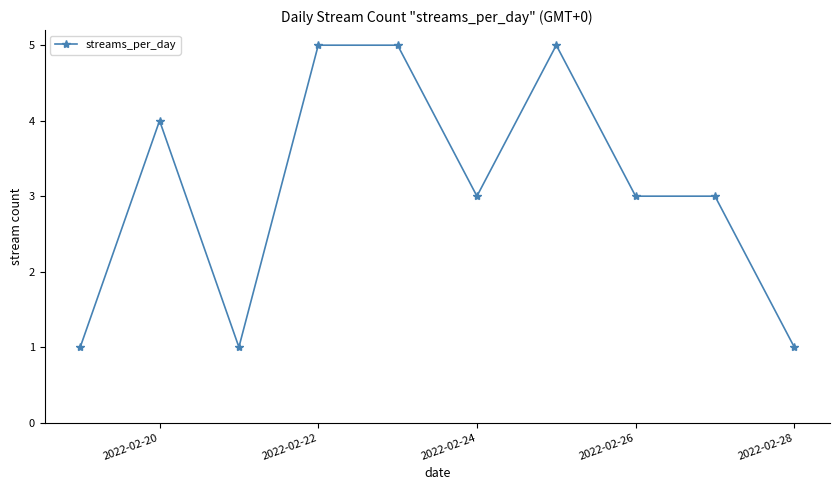

What is the sum of all values?

31